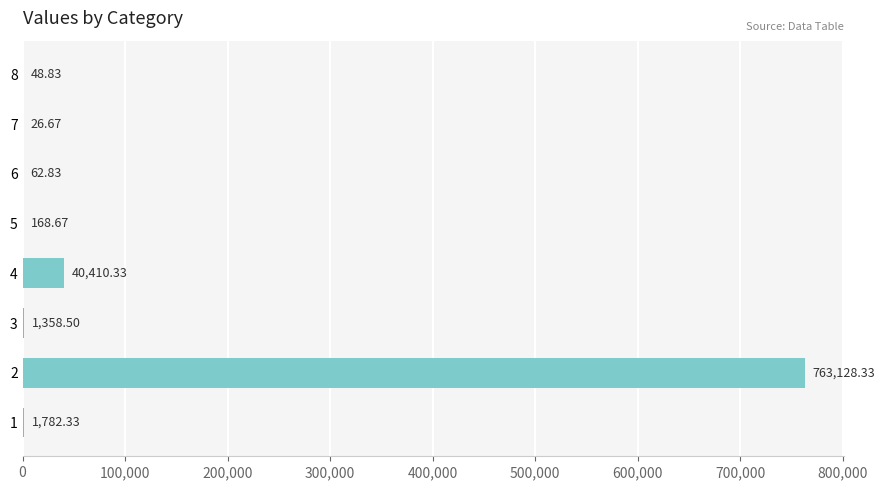

Count the number of values greater than 1358.

4